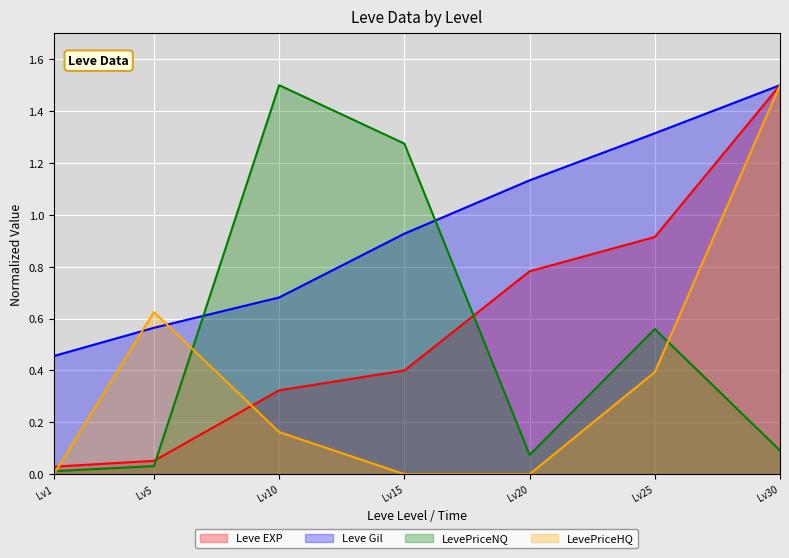

What is the value of the LevePriceNQ point at the 5th from the left?

0.1